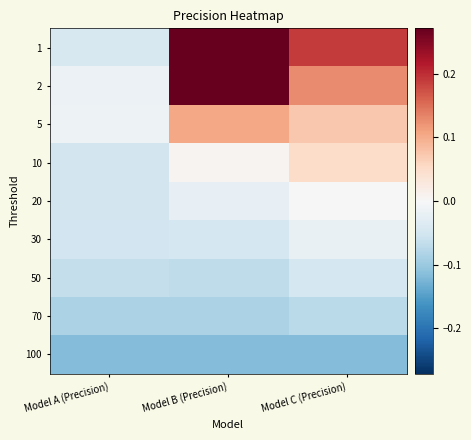

What is the minimum value shown in the chart?

-0.1